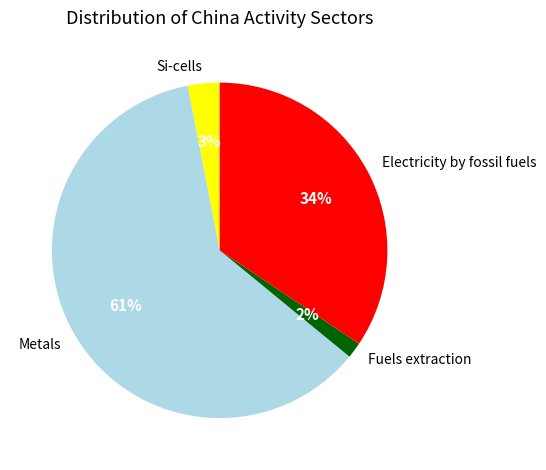

Do Electricity by fossil fuels and Fuels extraction together represent more than half of the pie?

No